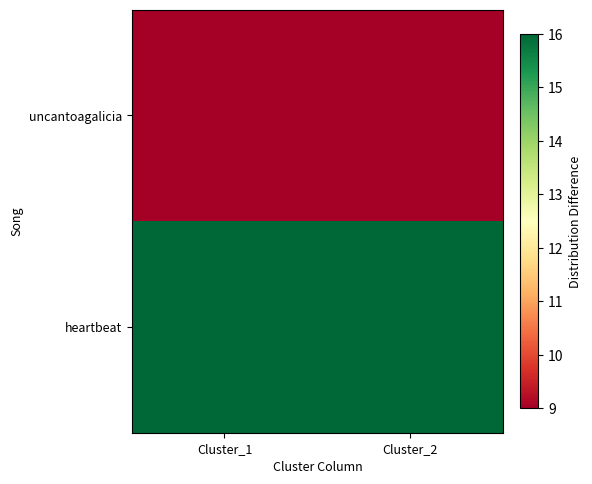

How many distinct data groups are displayed?

2